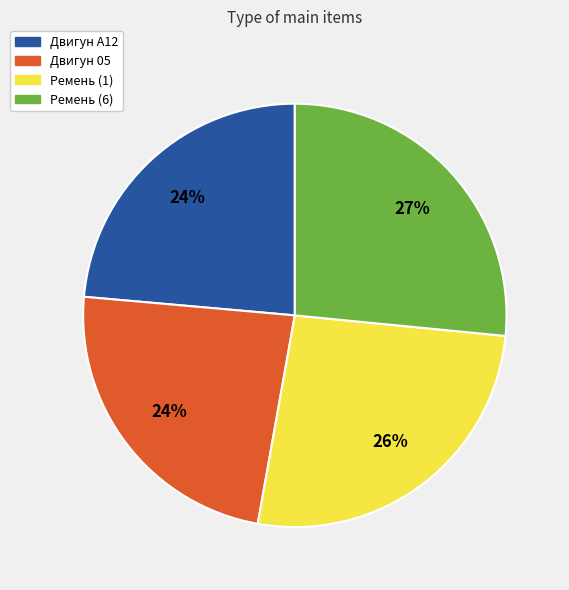

How many segments does this pie chart have?

4